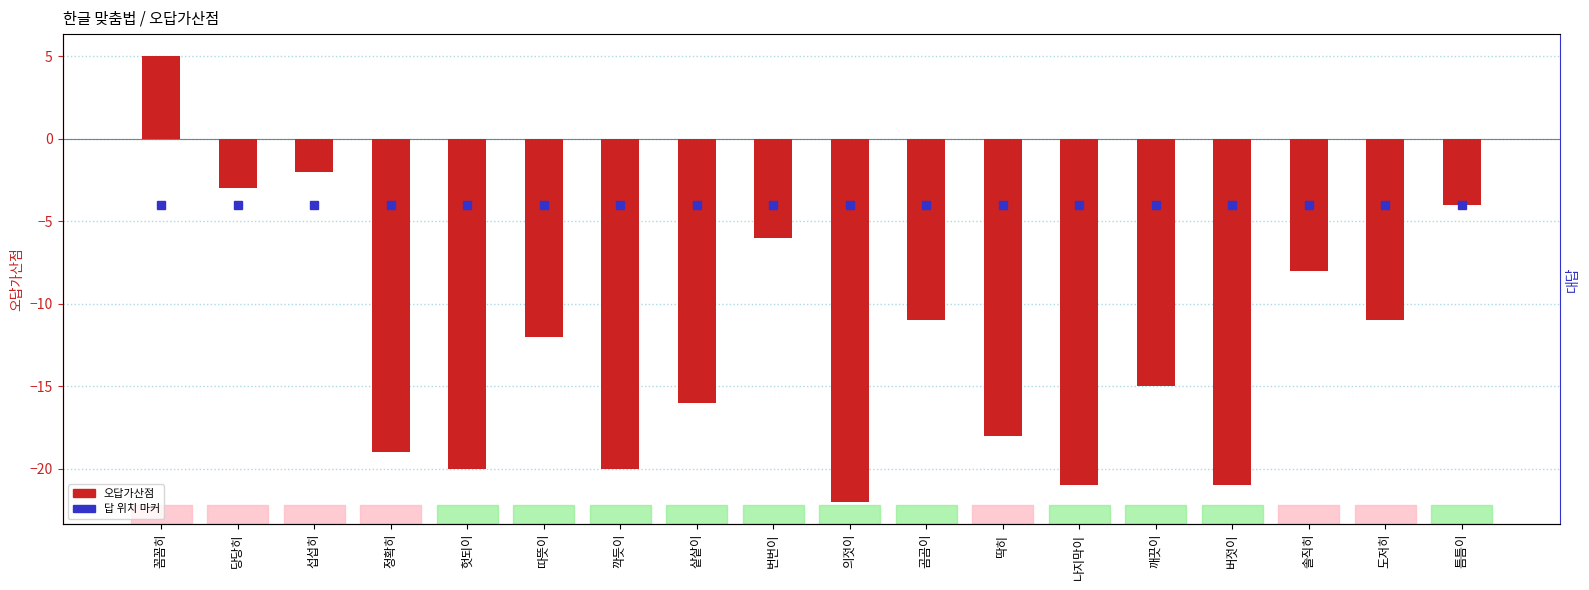

How many series are shown in this chart?

1